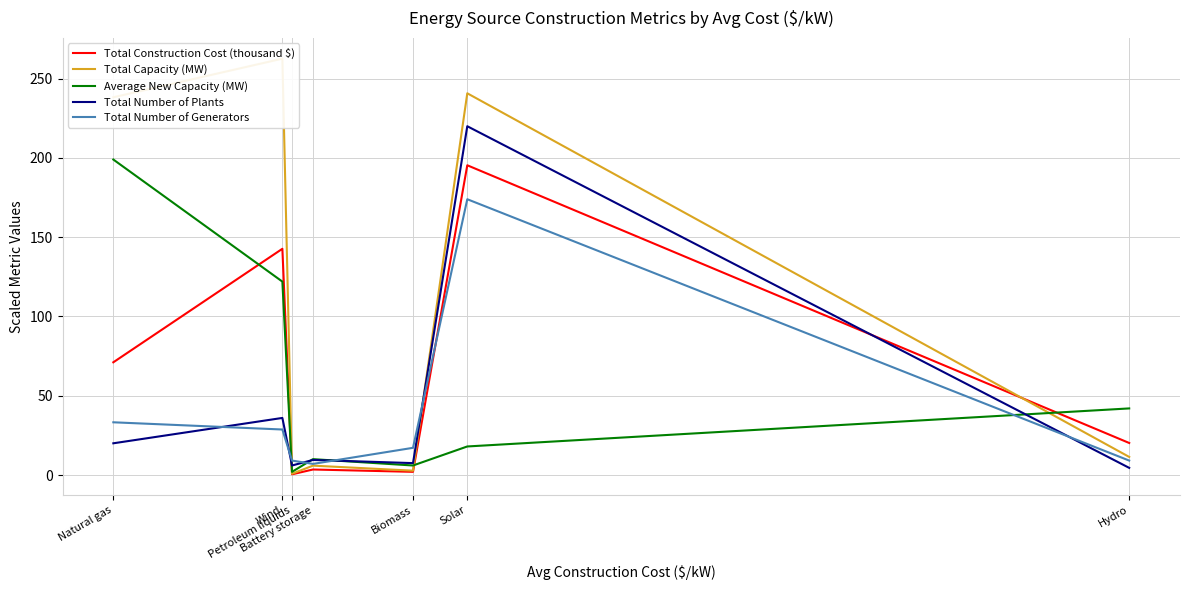

Rank the series by their maximum value, from highest to lowest.

Total Capacity (MW), Total Number of Plants, Average New Capacity (MW), Total Construction Cost (thousand $), Total Number of Generators